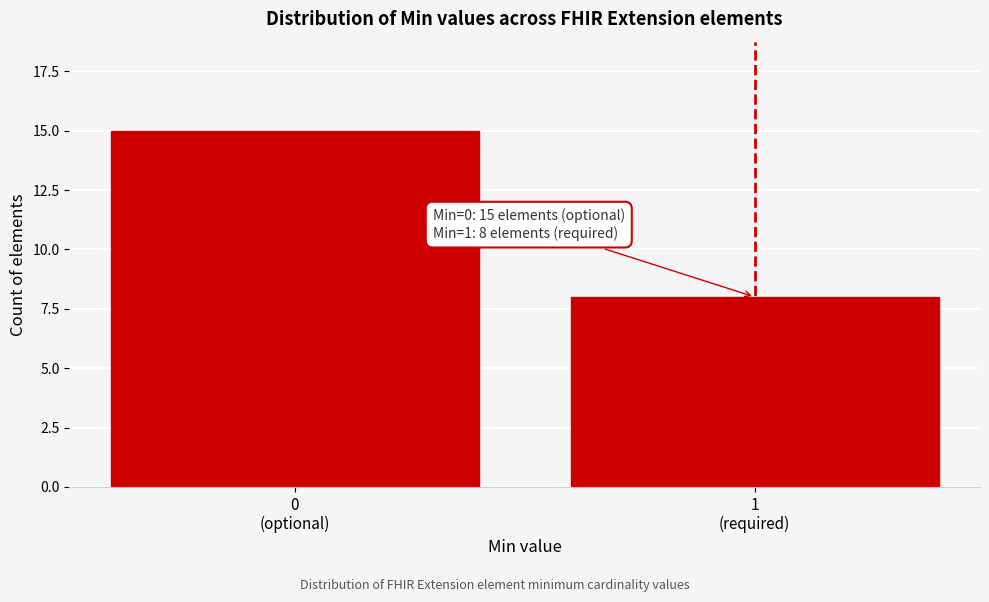

Reading right to left, list all the values displayed in this chart.

8	15